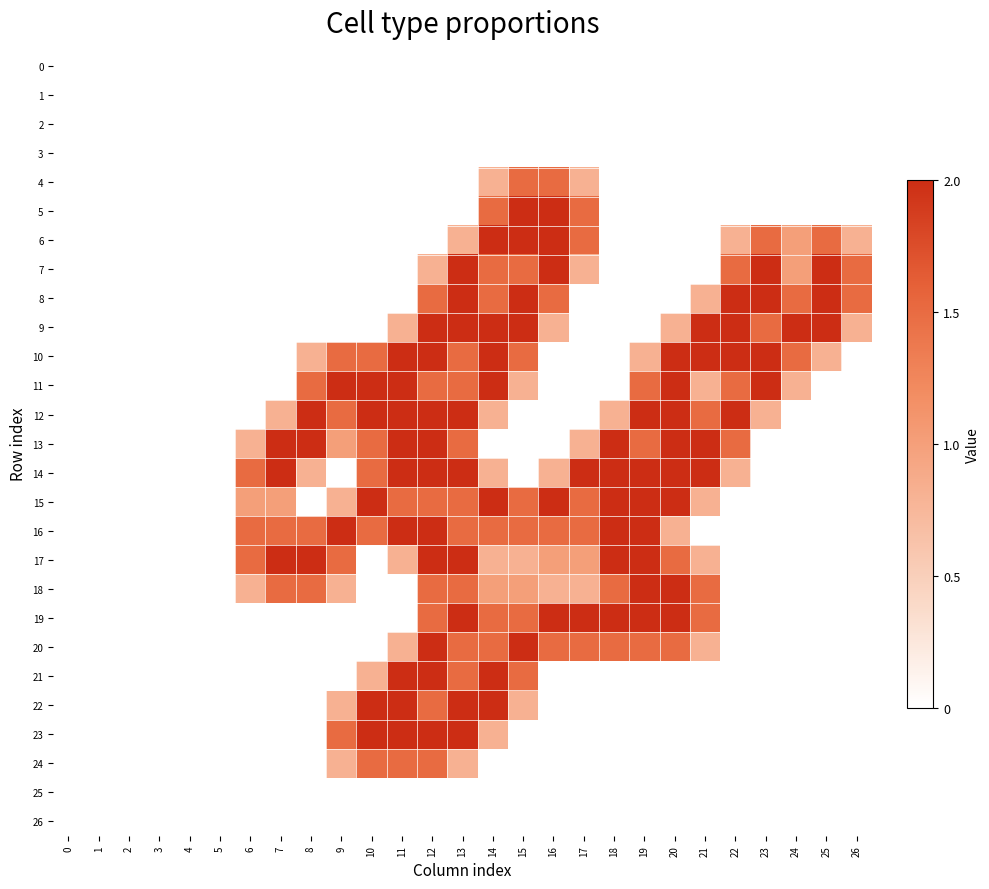

At which category is the sum across all series the highest?

13